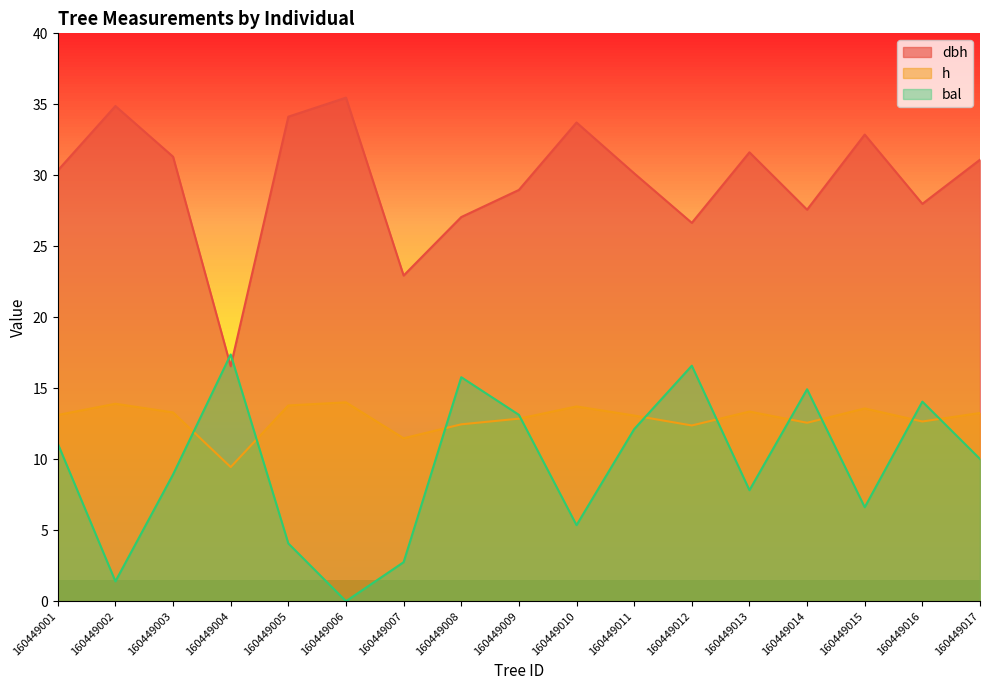

Which series has the largest total across all categories?

dbh